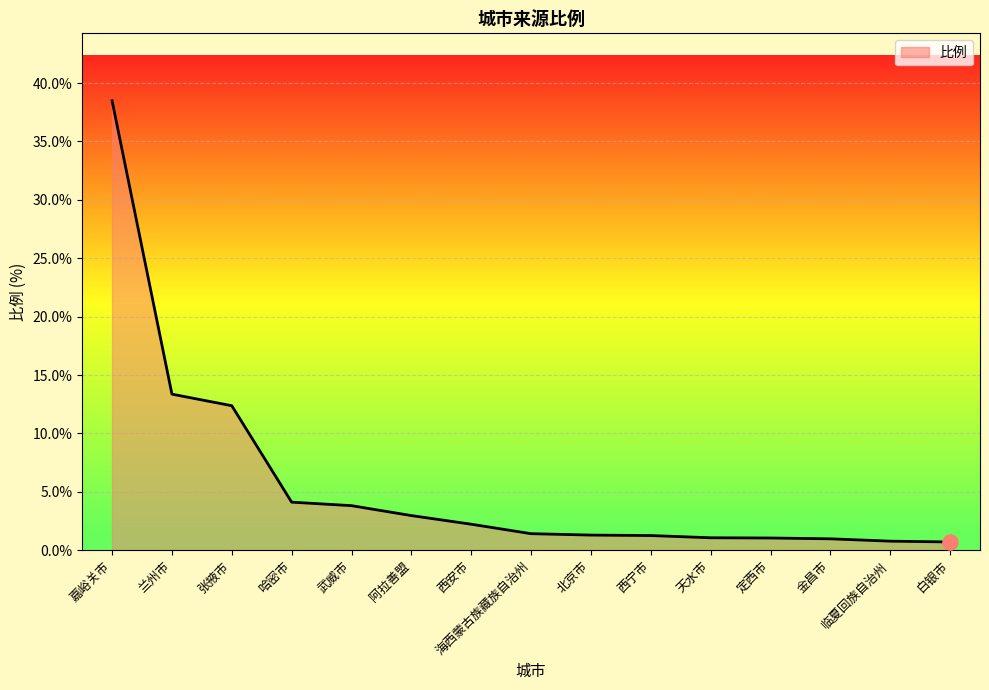

What is the change in value from 金昌市 to 白银市?

-0.3